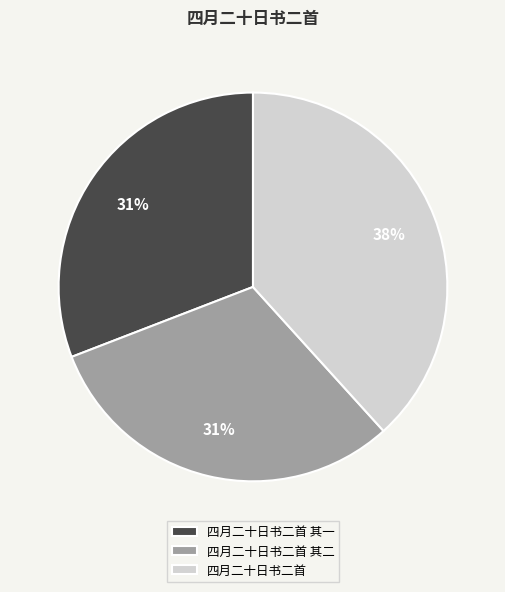

True or false: 四月二十日书二首 accounts for 52% of the total.

False